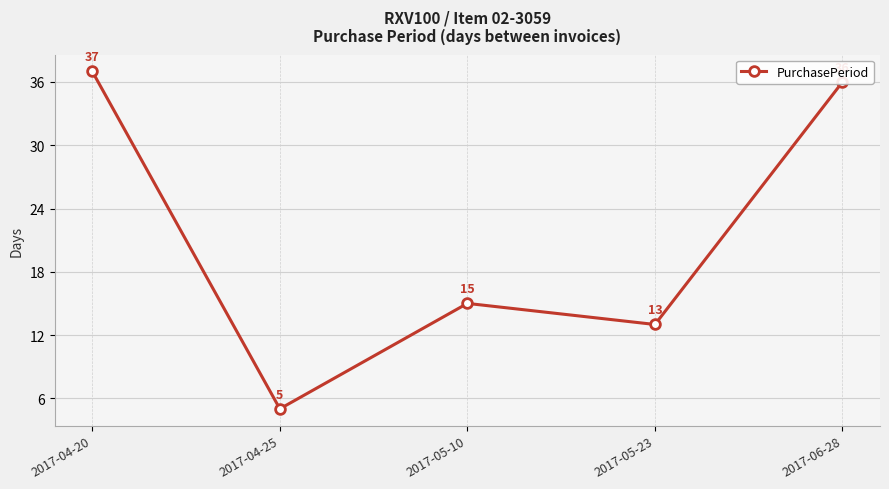

True or false: the data shows 48 at 2017-06-28.

False